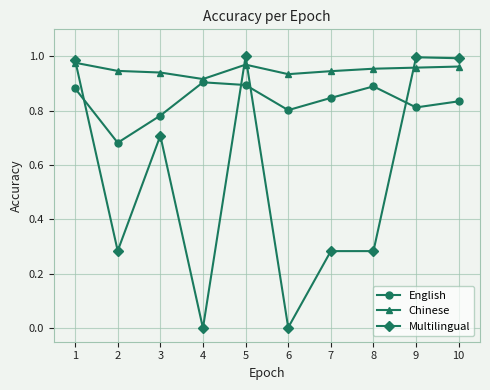

Rank the series by their average value, from highest to lowest.

Chinese, English, Multilingual